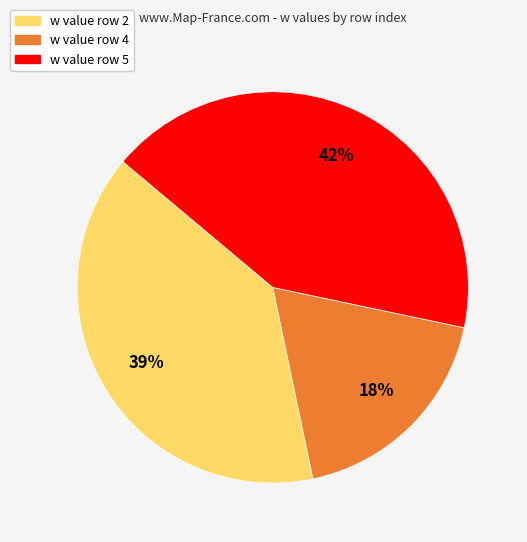

To the nearest percent, what is the average slice percentage?

33%